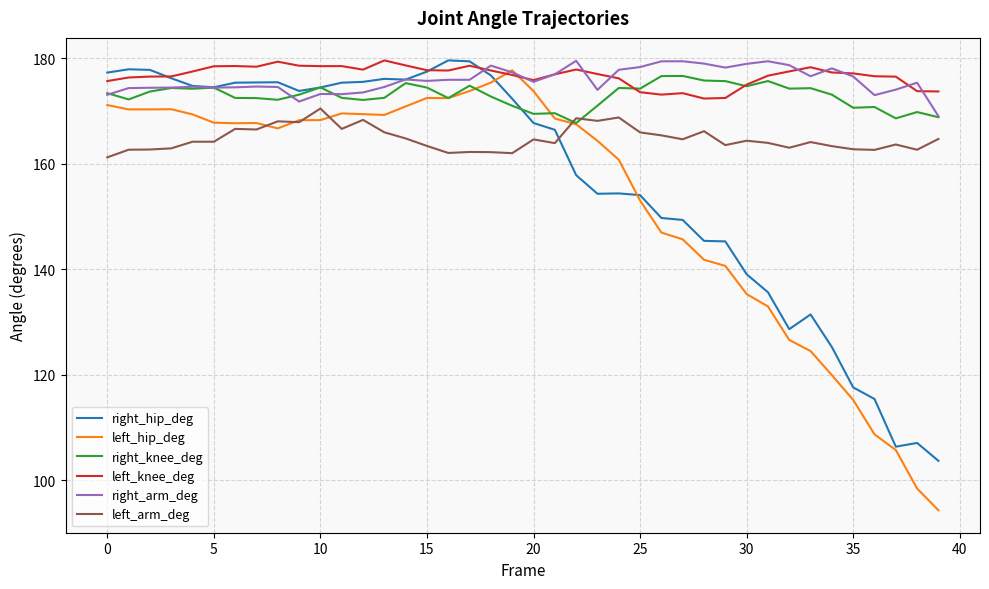

What is the minimum value shown in the chart?

94.4